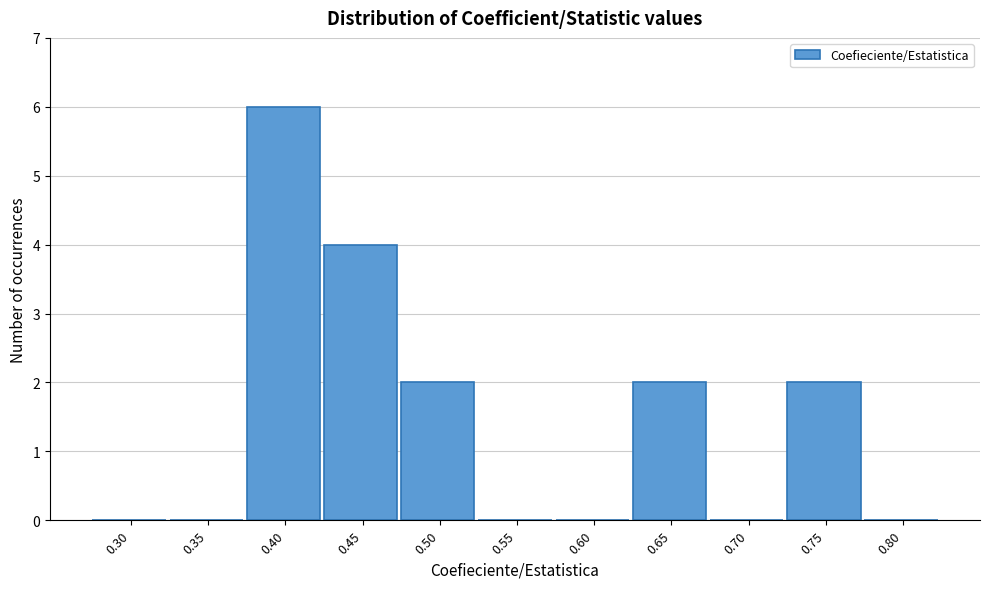

Reading left to right, what are all the values shown in this chart?

0.30=0	0.35=0	0.40=6	0.45=4	0.50=2	0.55=0	0.60=0	0.65=2	0.70=0	0.75=2	0.80=0